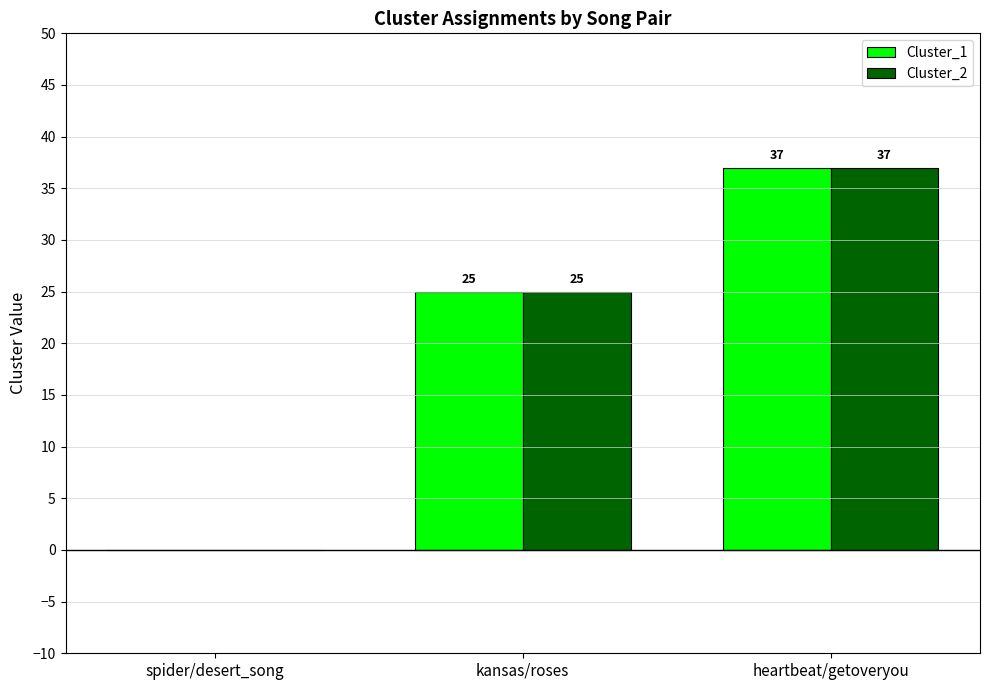

What is the approximate value of Cluster_2 at heartbeat/getoveryou, to the nearest 10?

40